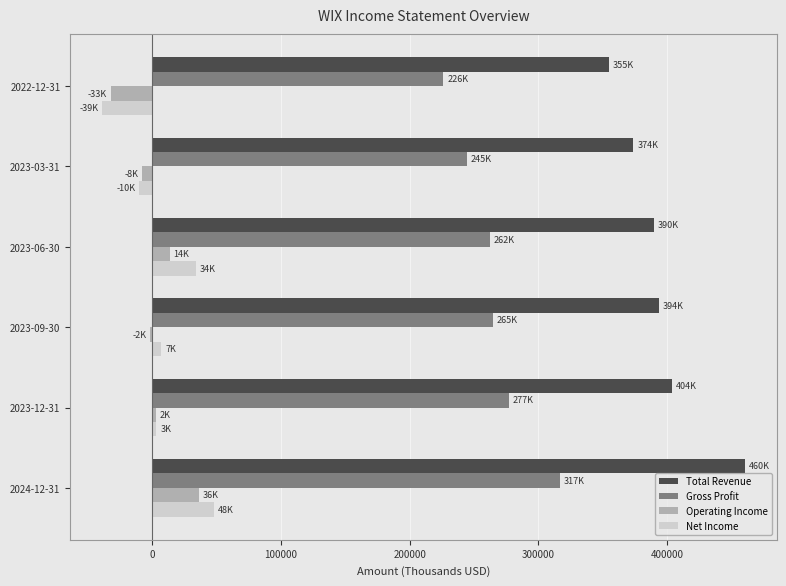

How many categories are shown in the chart?

6